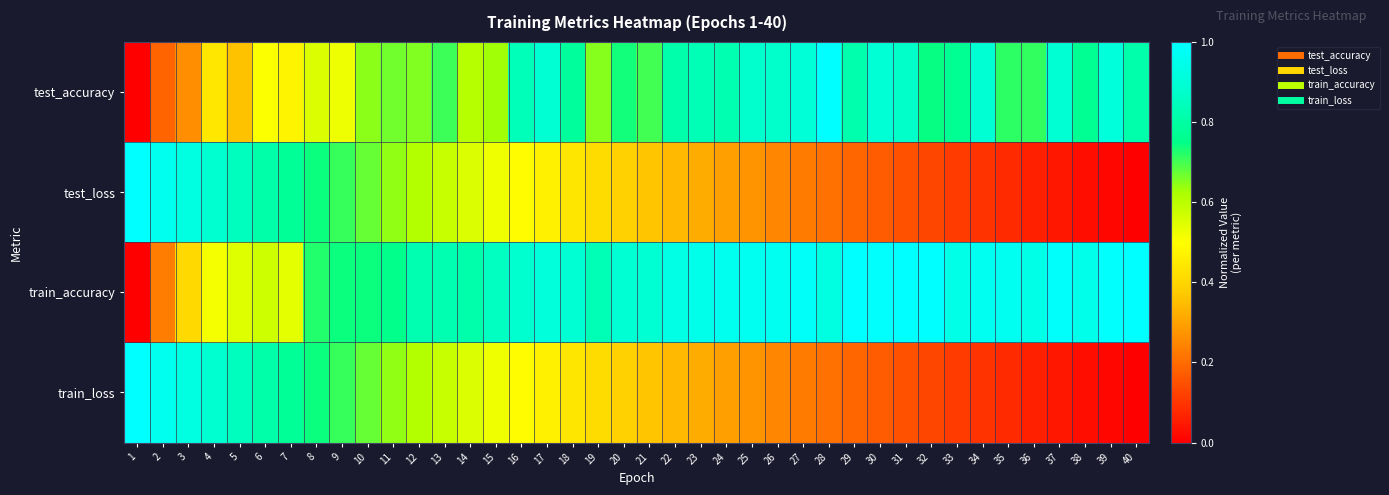

Reading left to right, extract all data points from this chart.

test_accuracy: 1=0.0	2=0.2	3=0.3	4=0.4	5=0.4	6=0.5	7=0.5	8=0.6	9=0.5	10=0.6	11=0.7	12=0.7	13=0.7	14=0.6	15=0.6	16=0.8	17=0.9	18=0.8	19=0.7	20=0.7	21=0.7	22=0.8	23=0.8	24=0.8	25=0.9	26=0.9	27=0.9	28=1.0	29=0.8	30=0.9	31=0.9	32=0.7	33=0.8	34=0.9	35=0.7	36=0.7	37=0.9	38=0.8	39=0.9	40=0.8
test_loss: 1=1.0	2=1.0	3=0.9	4=0.9	5=0.8	6=0.8	7=0.8	8=0.7	9=0.7	10=0.7	11=0.6	12=0.6	13=0.6	14=0.6	15=0.5	16=0.5	17=0.5	18=0.4	19=0.4	20=0.4	21=0.4	22=0.3	23=0.3	24=0.3	25=0.3	26=0.2	27=0.2	28=0.2	29=0.2	30=0.2	31=0.1	32=0.1	33=0.1	34=0.1	35=0.1	36=0.1	37=0.0	38=0.0	39=0.0	40=0.0
train_accuracy: 1=0.0	2=0.2	3=0.4	4=0.5	5=0.5	6=0.6	7=0.5	8=0.7	9=0.7	10=0.7	11=0.8	12=0.8	13=0.8	14=0.8	15=0.9	16=0.9	17=0.9	18=0.9	19=0.8	20=0.9	21=0.9	22=0.9	23=0.9	24=1.0	25=1.0	26=1.0	27=1.0	28=0.9	29=1.0	30=1.0	31=1.0	32=1.0	33=0.9	34=1.0	35=1.0	36=0.9	37=1.0	38=0.9	39=1.0	40=1.0
train_loss: 1=1.0	2=1.0	3=0.9	4=0.9	5=0.8	6=0.8	7=0.8	8=0.7	9=0.7	10=0.7	11=0.6	12=0.6	13=0.6	14=0.6	15=0.5	16=0.5	17=0.5	18=0.4	19=0.4	20=0.4	21=0.4	22=0.3	23=0.3	24=0.3	25=0.3	26=0.2	27=0.2	28=0.2	29=0.2	30=0.2	31=0.1	32=0.1	33=0.1	34=0.1	35=0.1	36=0.1	37=0.0	38=0.0	39=0.0	40=0.0